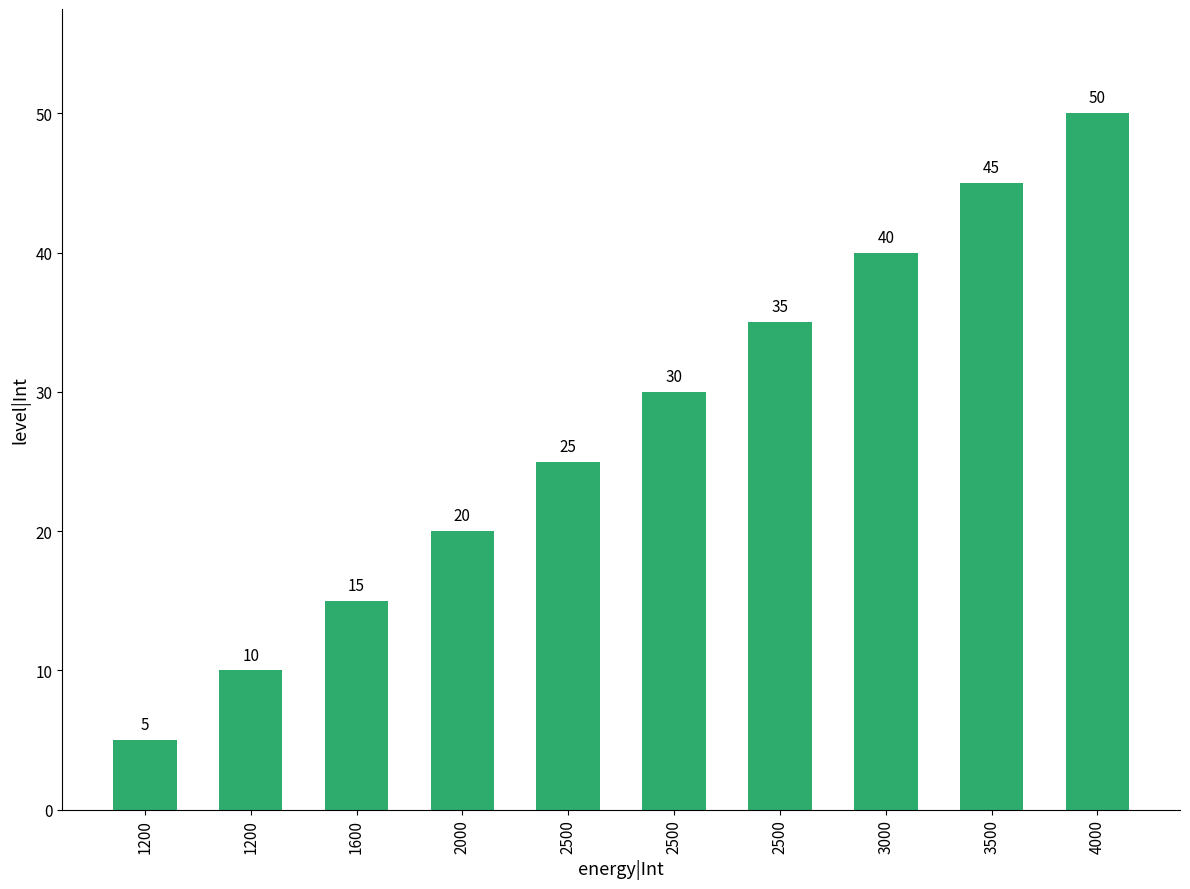

What is the value of the 5th bar from the left?

25